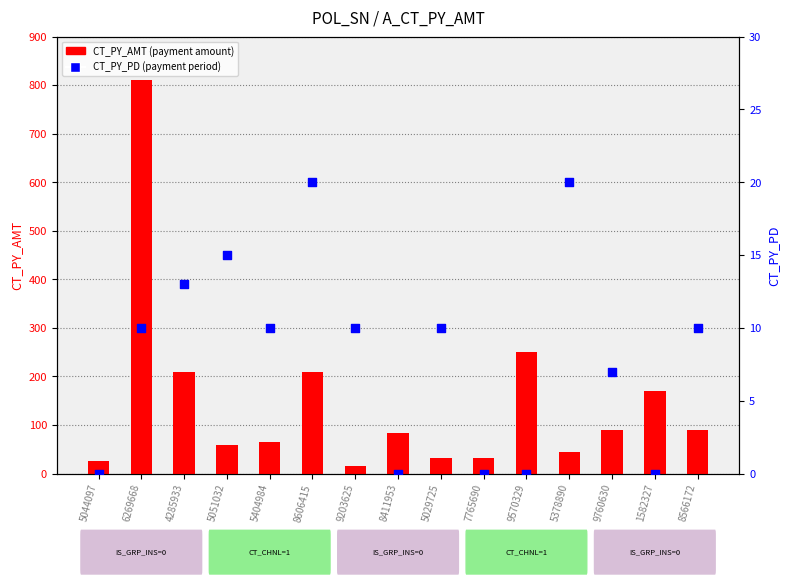

What is the total value across all series at 8566172?

100